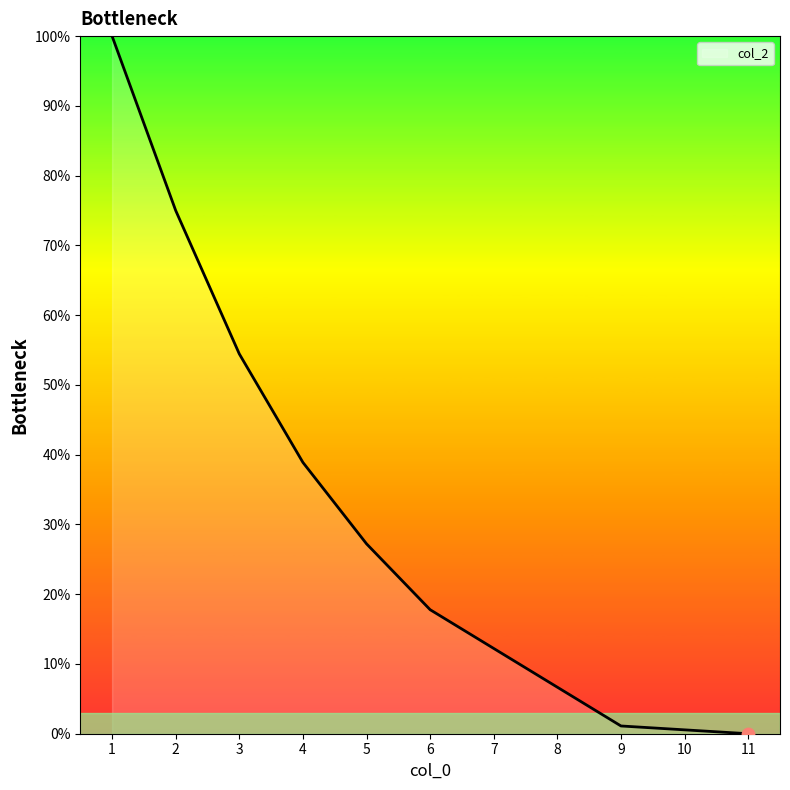

Approximately how many times larger is the value at 5 compared to 2?

0.4